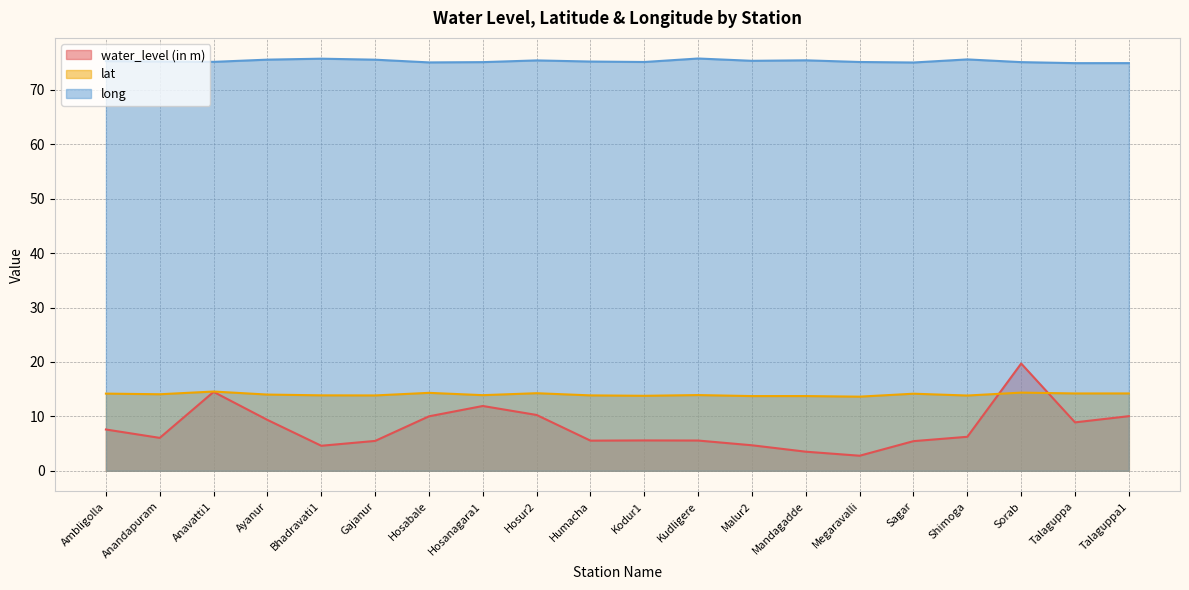

Between Humacha and Malur2, which series saw the biggest shift?

water_level (in m)